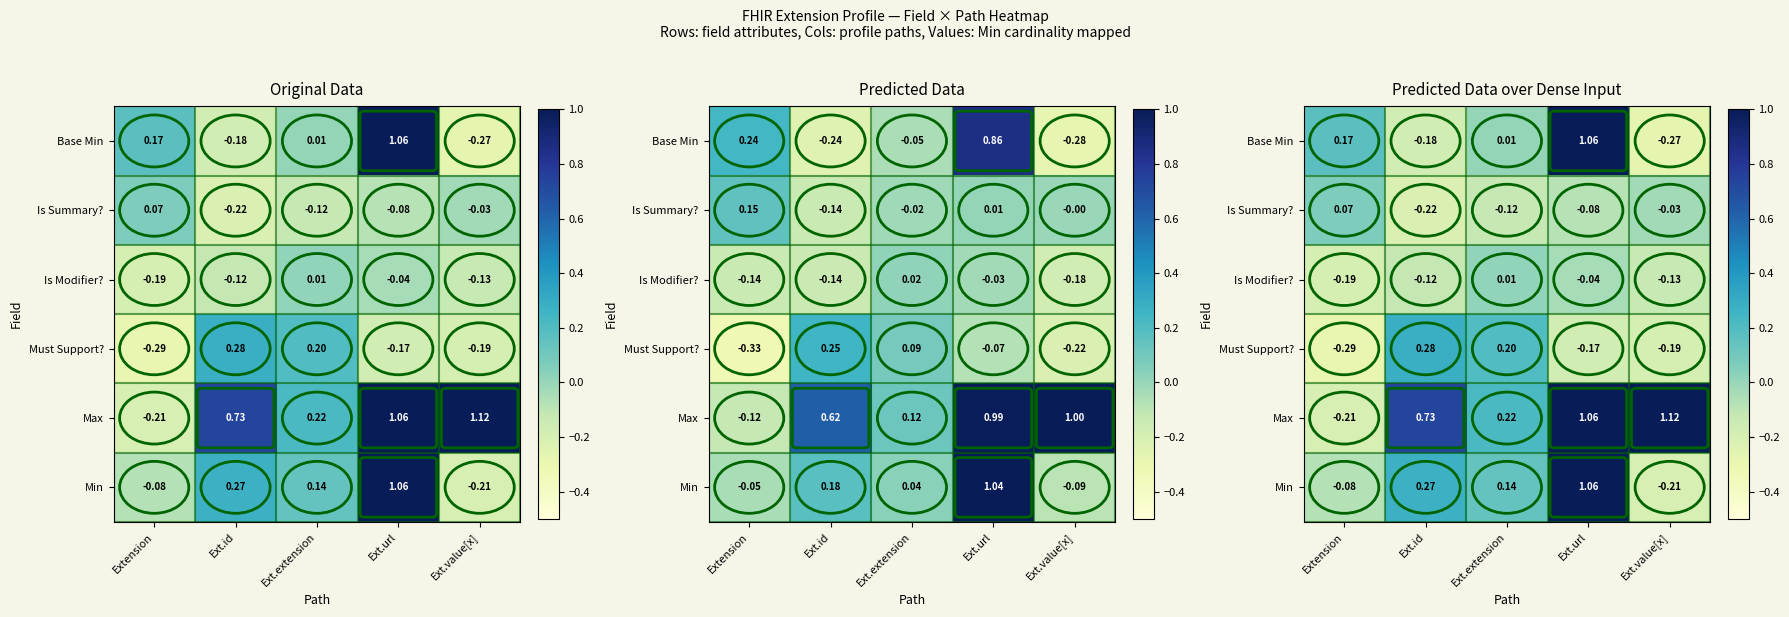

At which category is the sum across all series the highest?

Ext.url